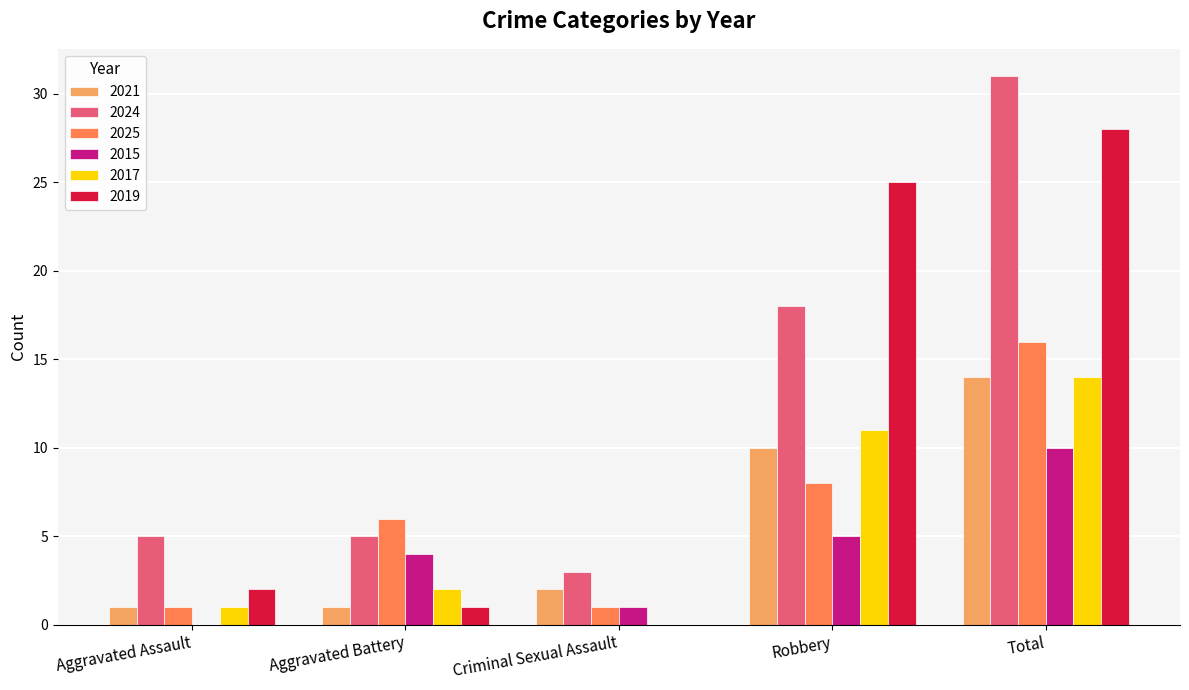

Which series has the largest total across all categories?

2024